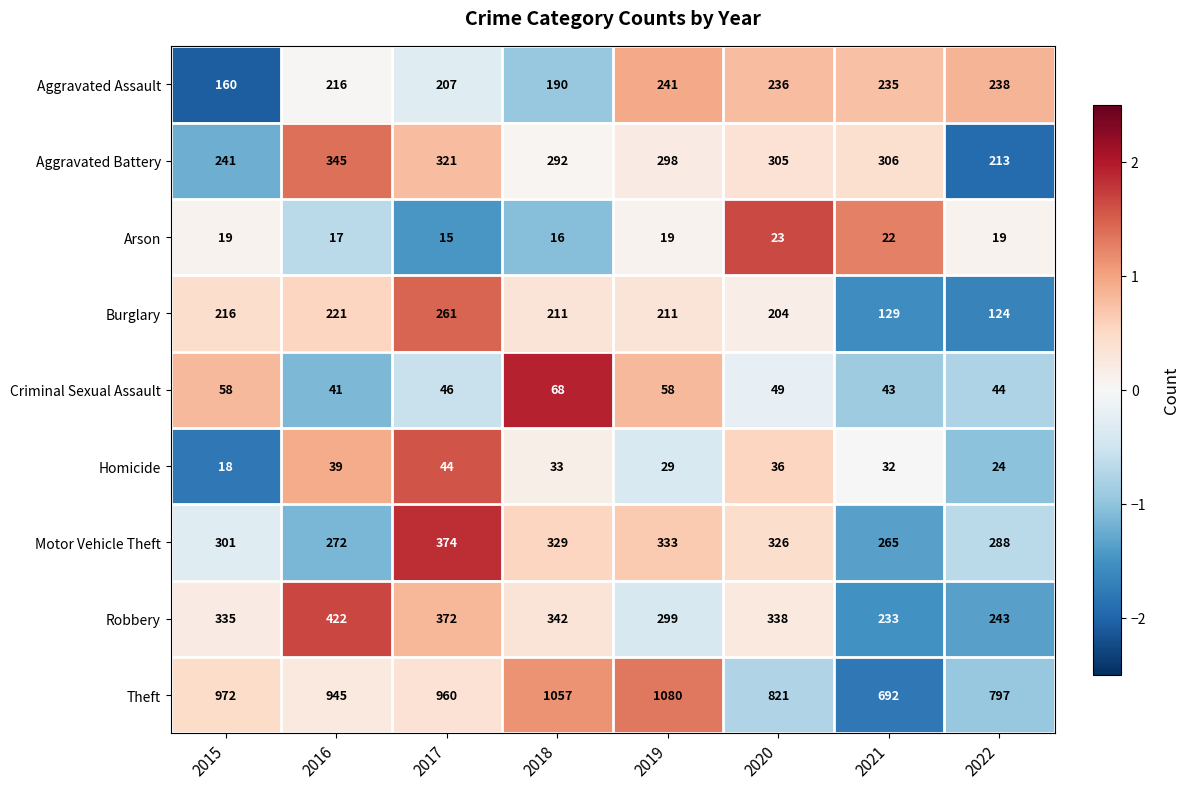

True or false: Robbery has a value of 104 at 2015.

False